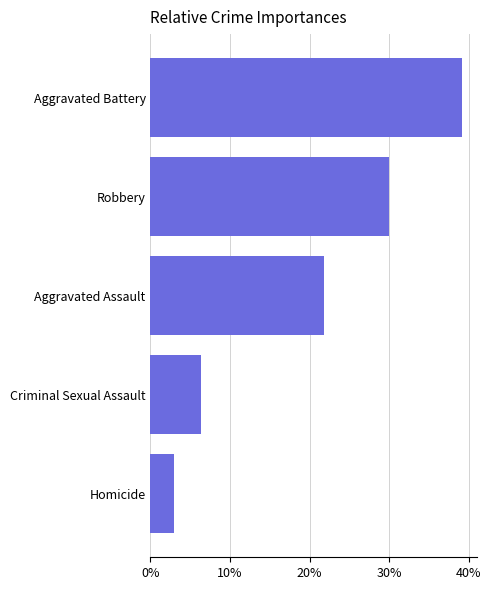

Are the bars horizontal?

Yes